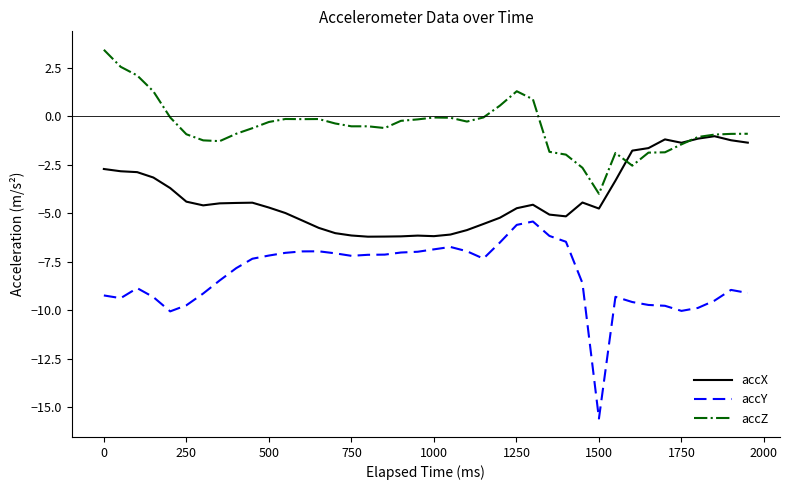

Which series has the widest spread of values?

accY